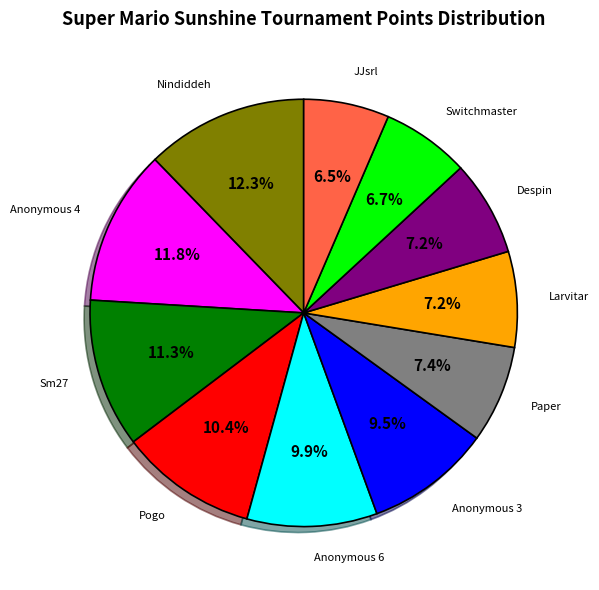

Is there any slice that represents more than half of the pie?

No